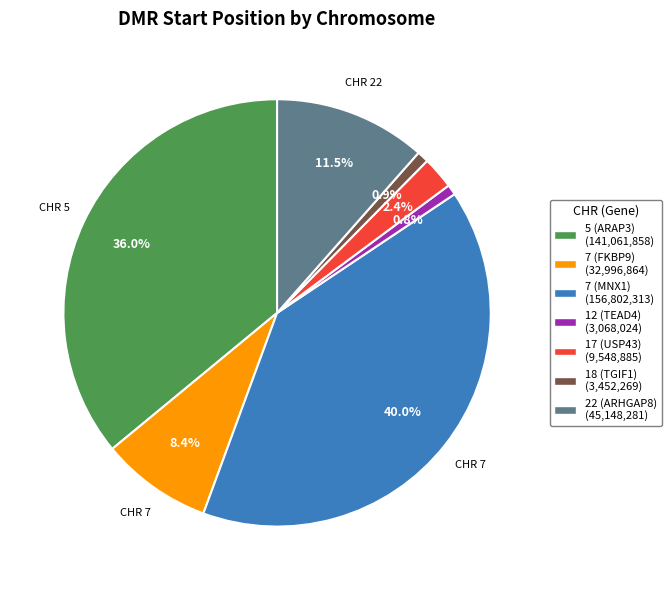

Does 5 (ARAP3) represent more than half of the total?

No